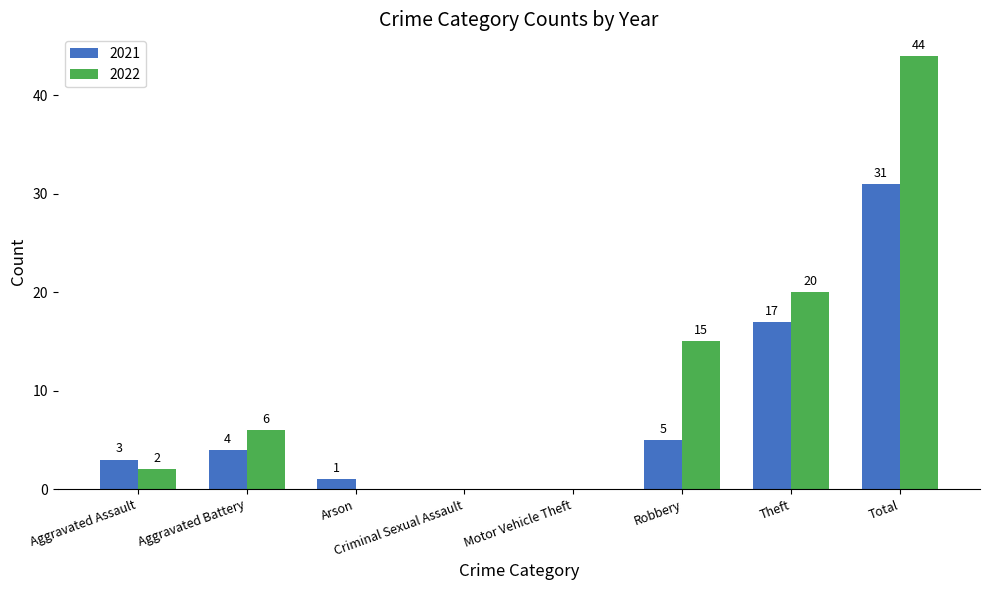

Which series has the largest total across all categories?

2022